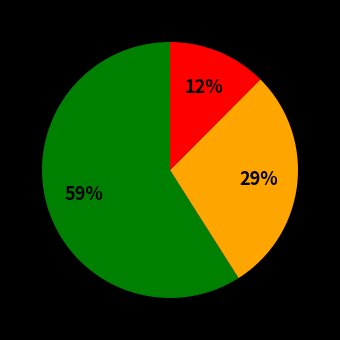

To the nearest percent, what is the difference between the largest and smallest slice percentages?

47%